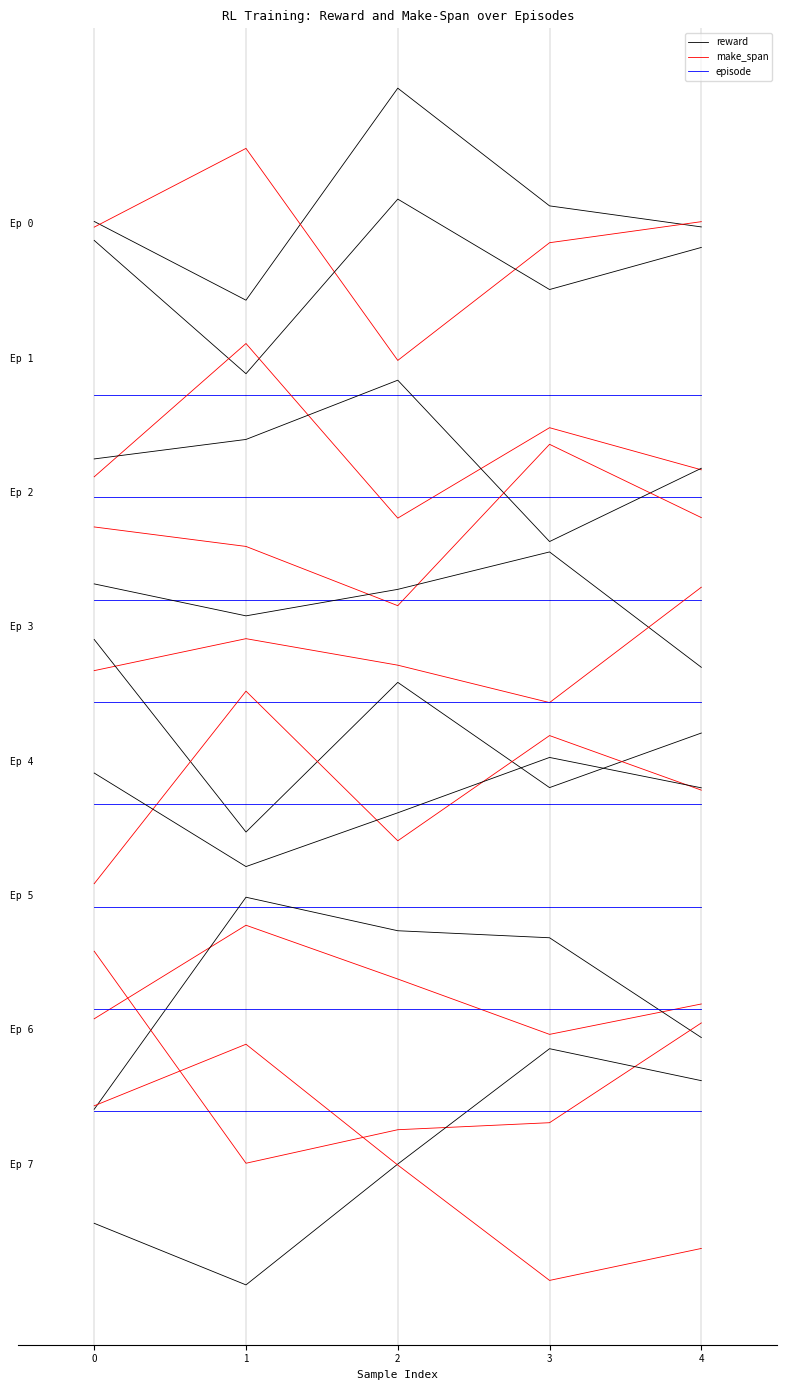

Read the episode value at 3.

-13.5